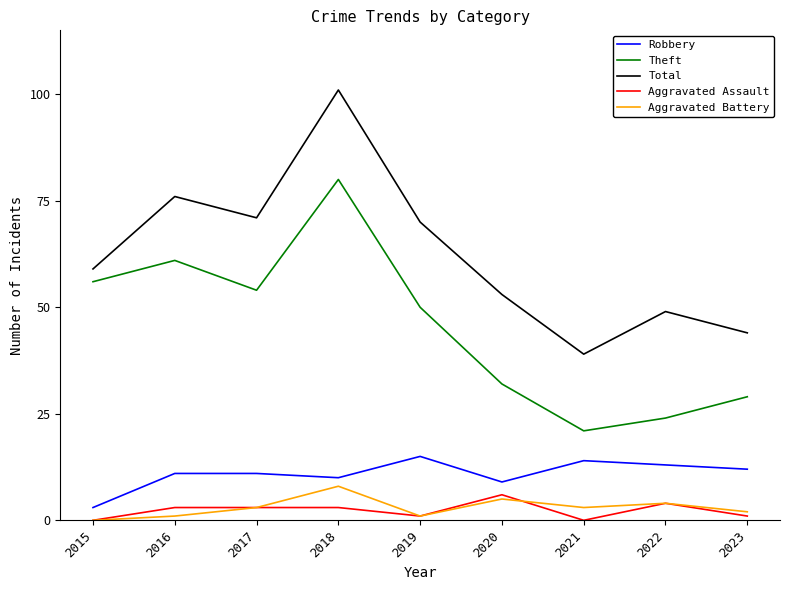

Which series has the widest spread of values?

Total